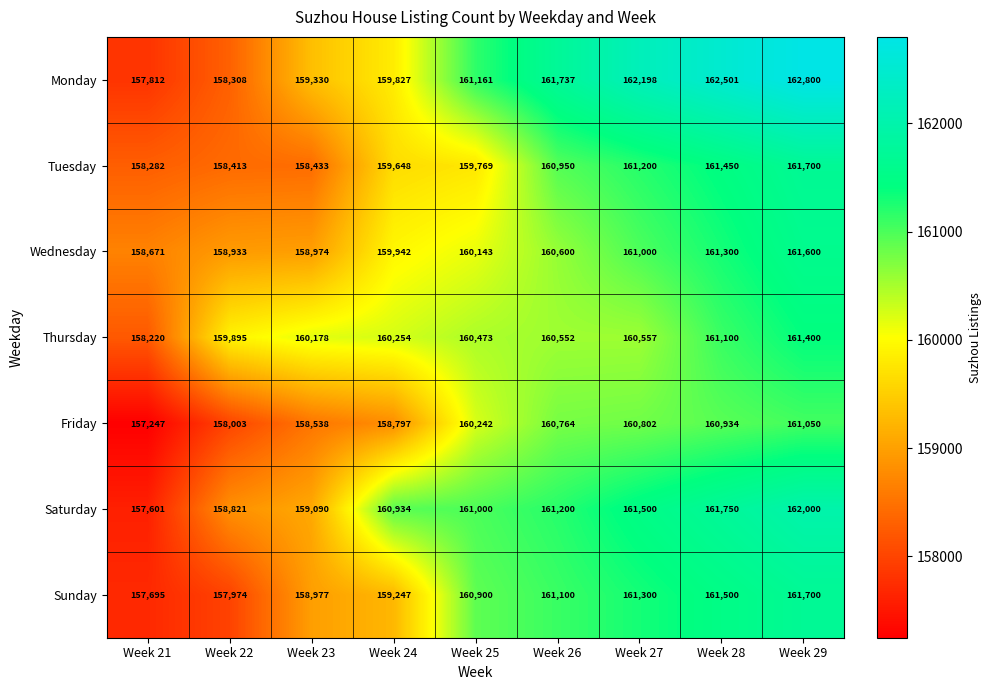

What is the approximate value of Saturday at Week 24, to the nearest 50?

160950